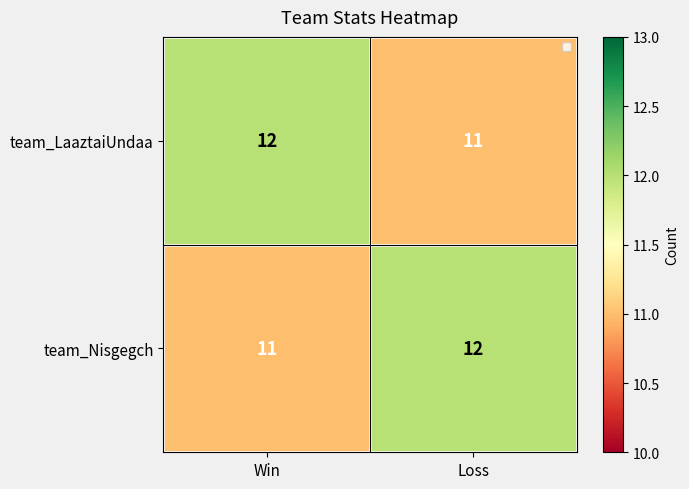

What is the sum of all team_LaaztaiUndaa values?

23